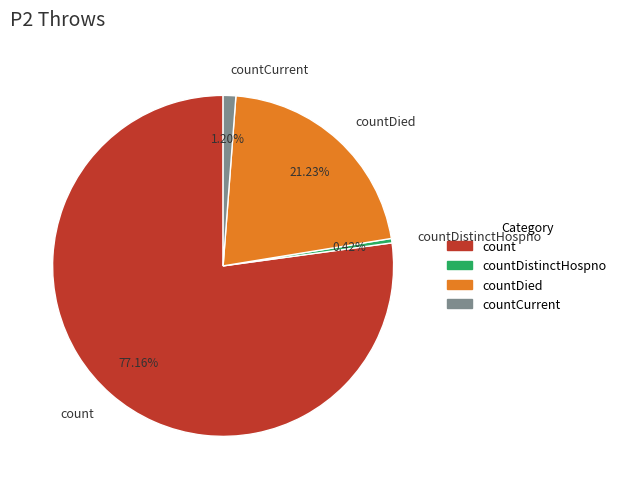

Which slice is the smallest?

countDistinctHospno